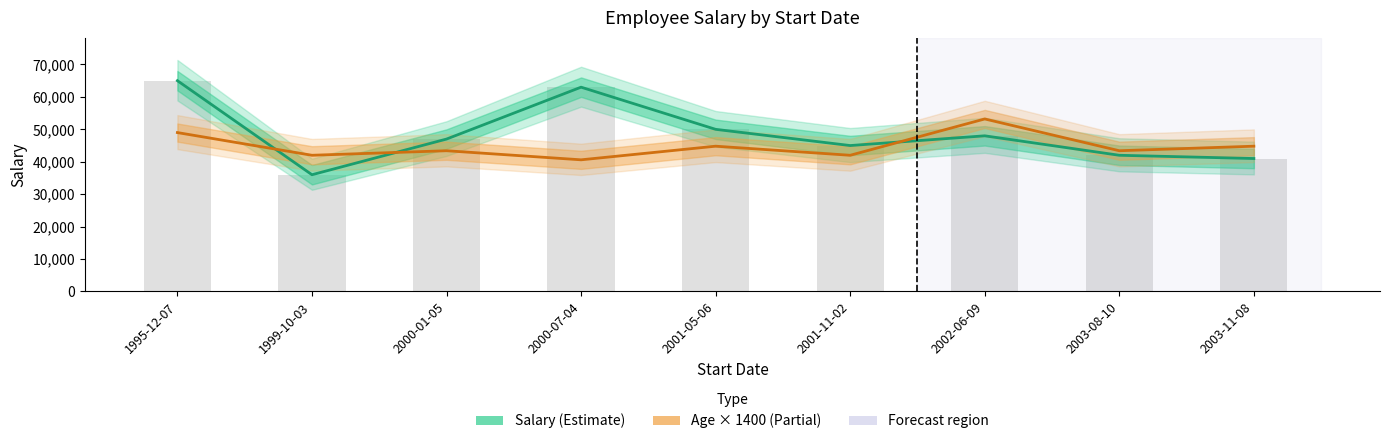

List the series in order of their peak value, highest first.

Salary (Estimate), Age × 1400 (Partial)